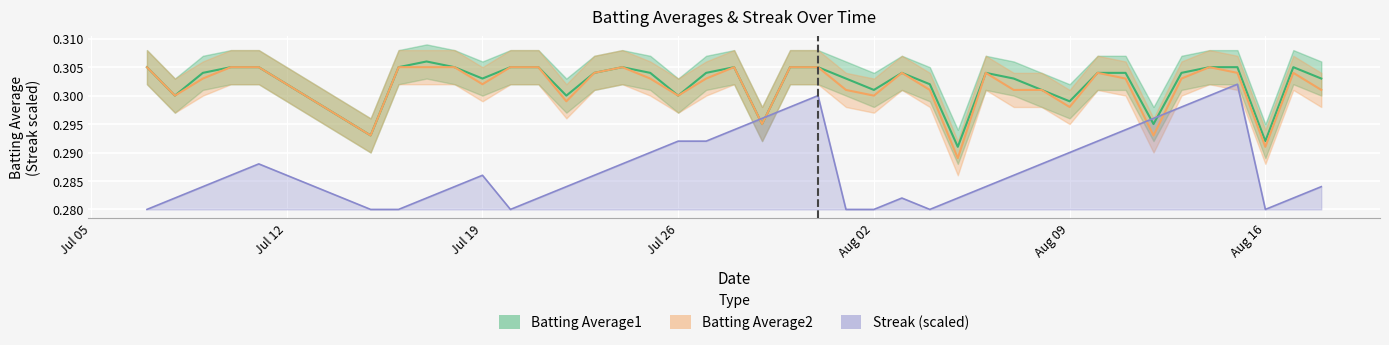

Which series has the widest spread of values?

Streak